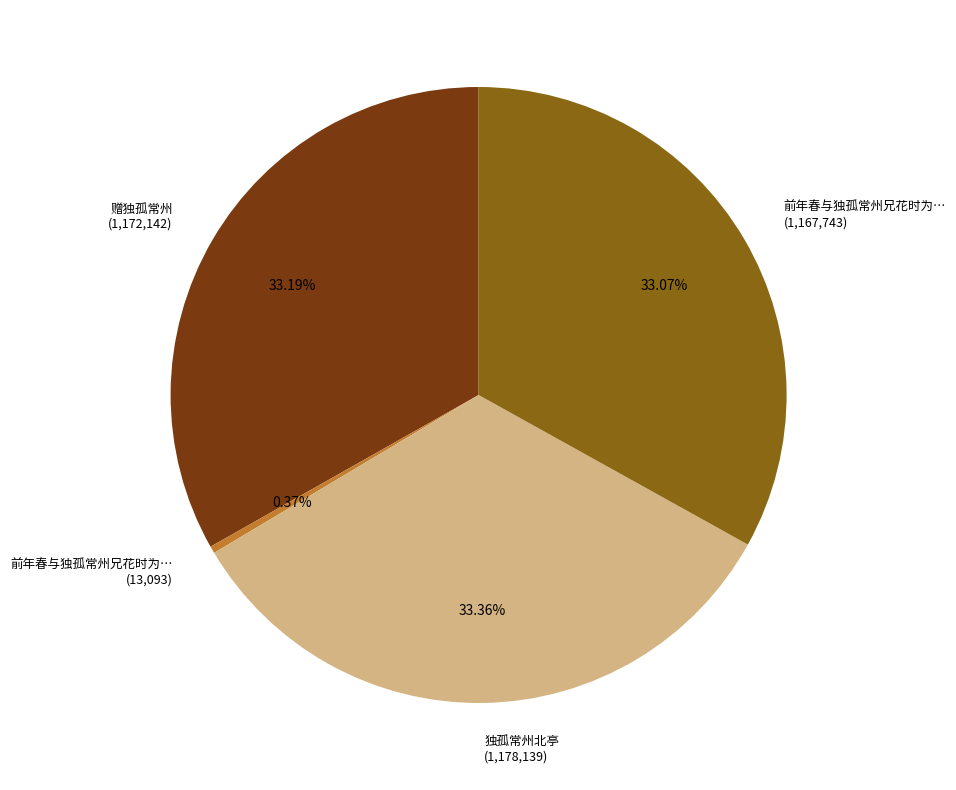

Is there any slice that represents more than half of the pie?

No